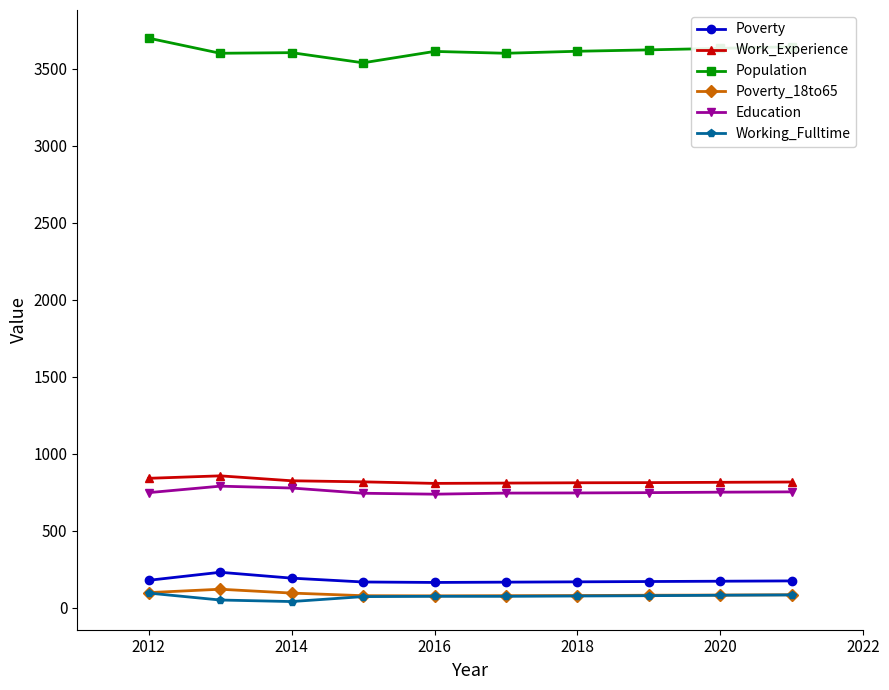

How many distinct data groups are displayed?

6